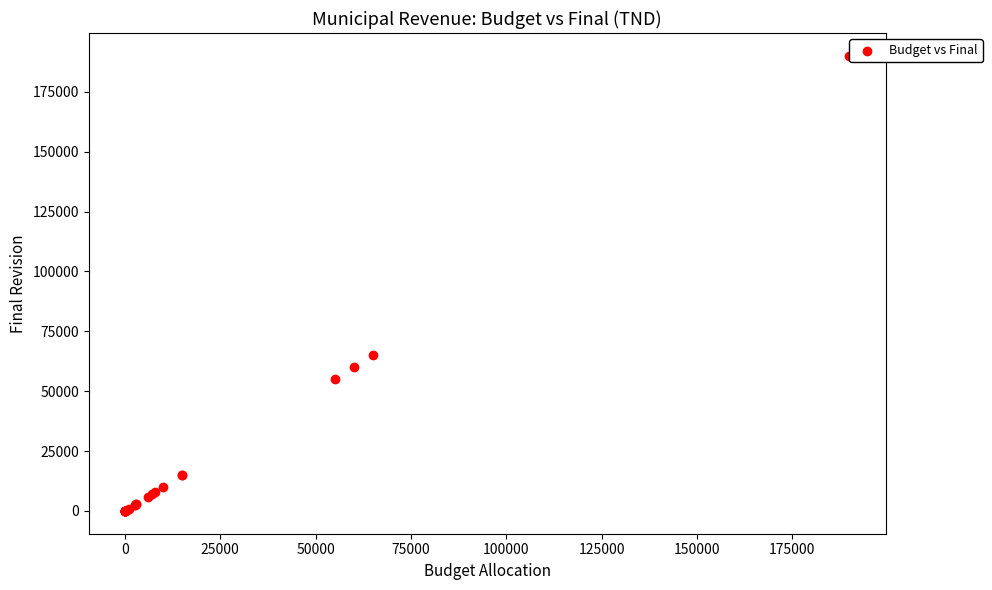

What Y value in the scatter plot is closest to 95000?

65000